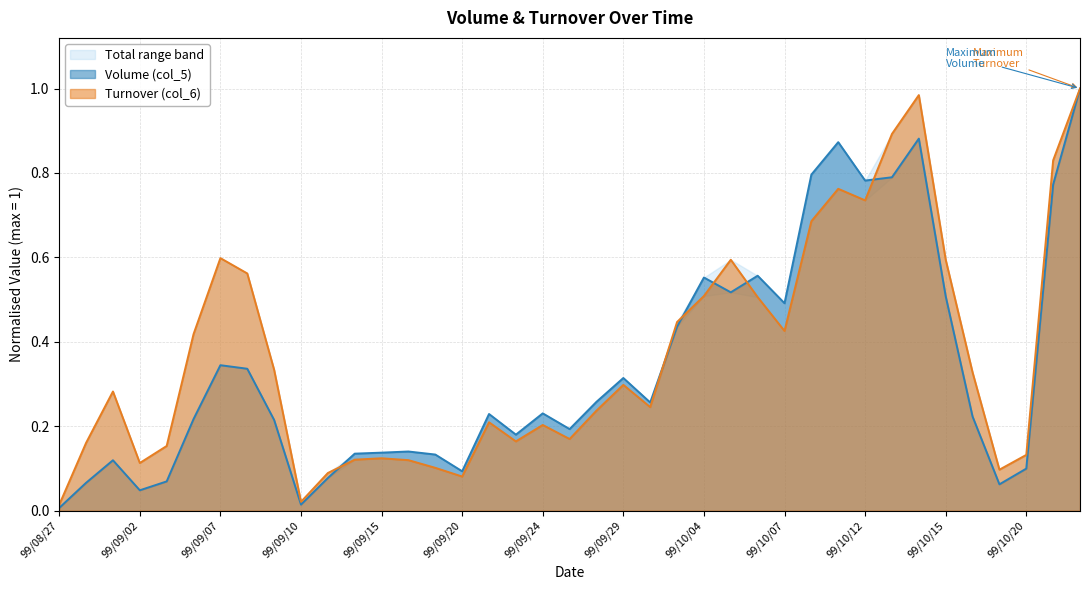

How many interior local valleys does the Volume (col_5) series have?

10